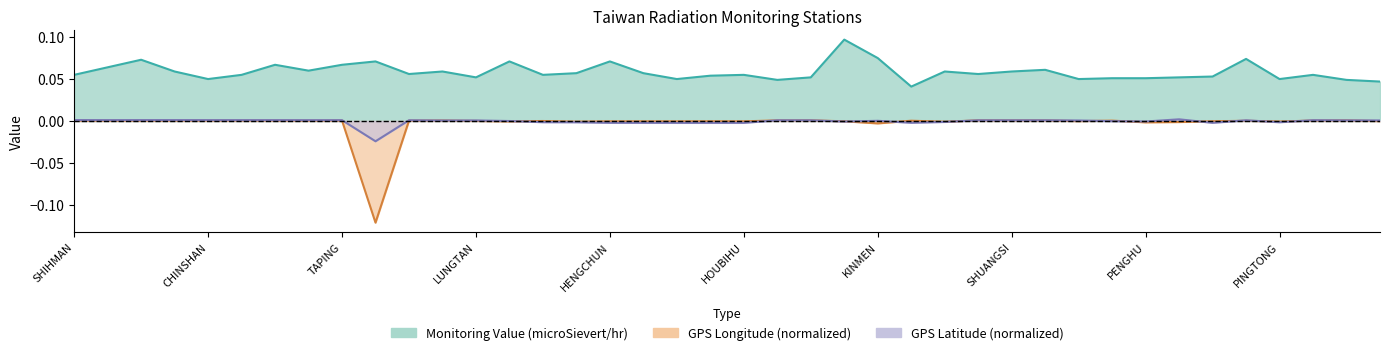

What is the value of the Monitoring Value (microSievert/hr) point at the 3rd from the left?

0.1